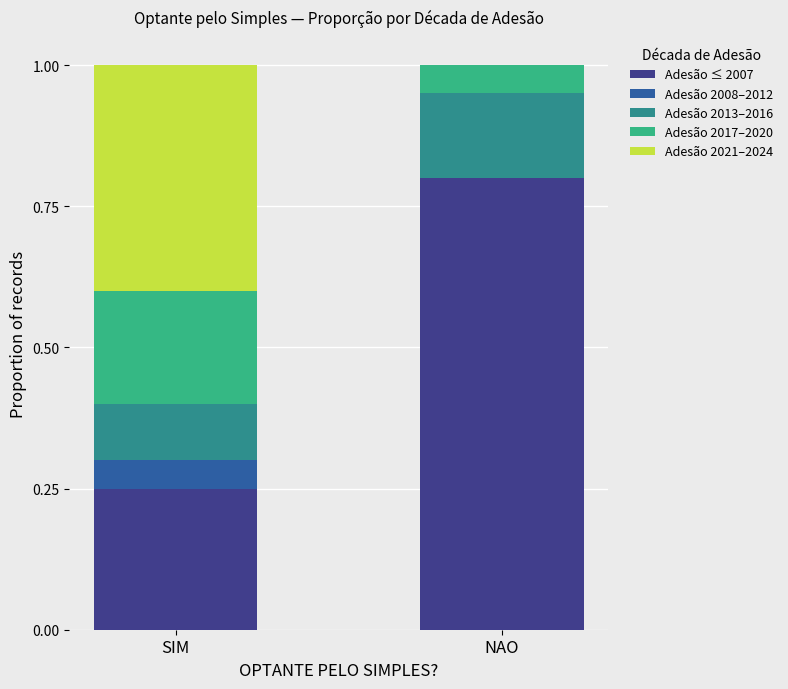

What is the total value across all series at SIM?

1.0